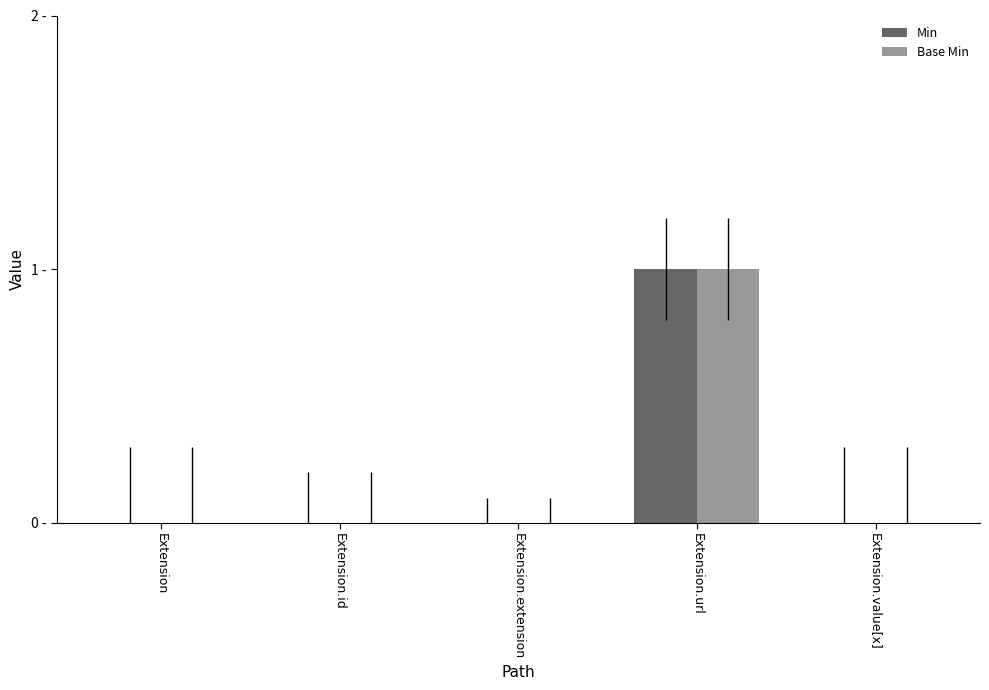

Which category has the highest value across all series?

Extension.url